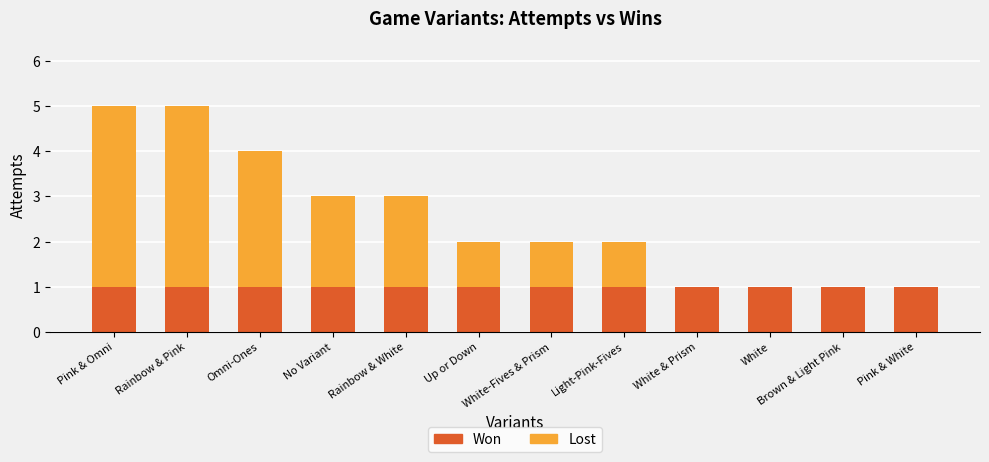

What is the total value across all series at Rainbow & Pink?

5